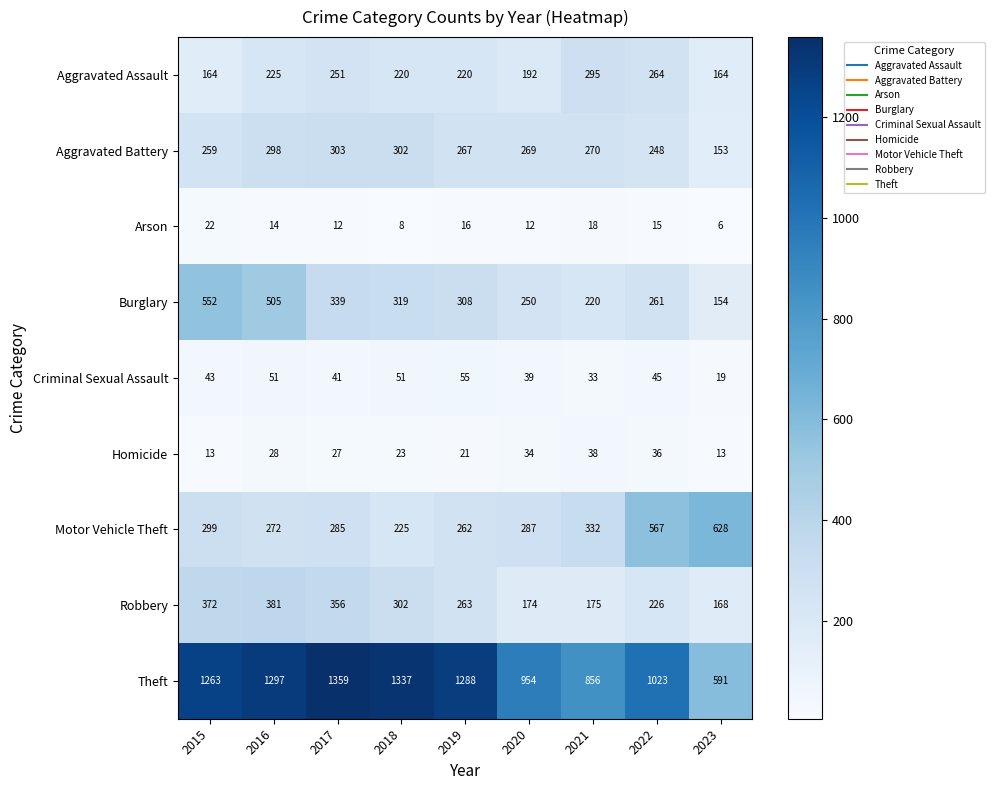

At which category is the sum across all series the highest?

2016